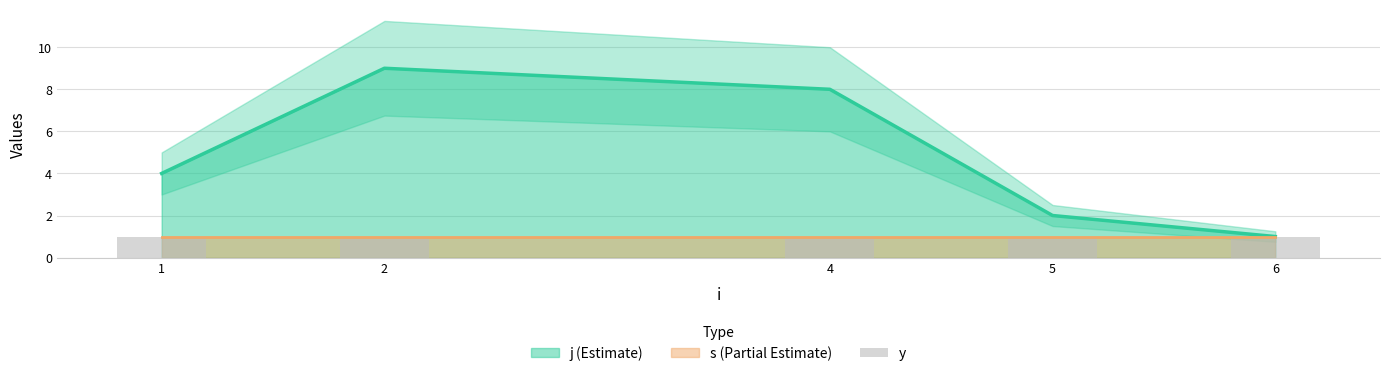

Rank the series at 6 from highest to lowest value.

j, s, y